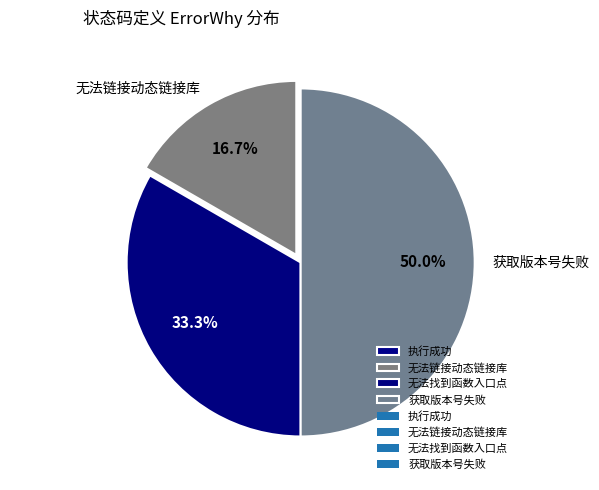

Does 无法链接动态链接库 account for over 50% of the chart?

No